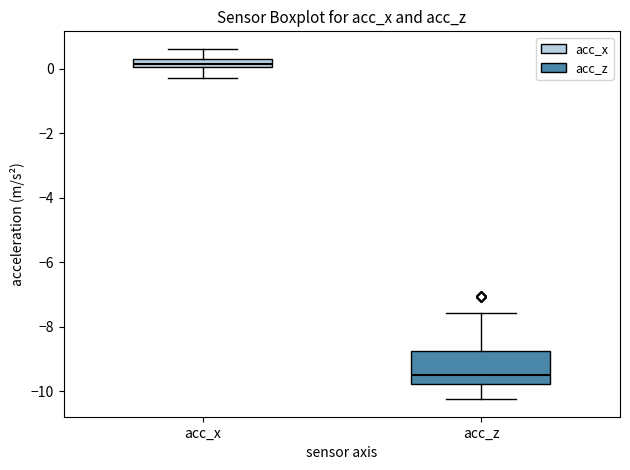

Which box has the lowest median line?

acc_z